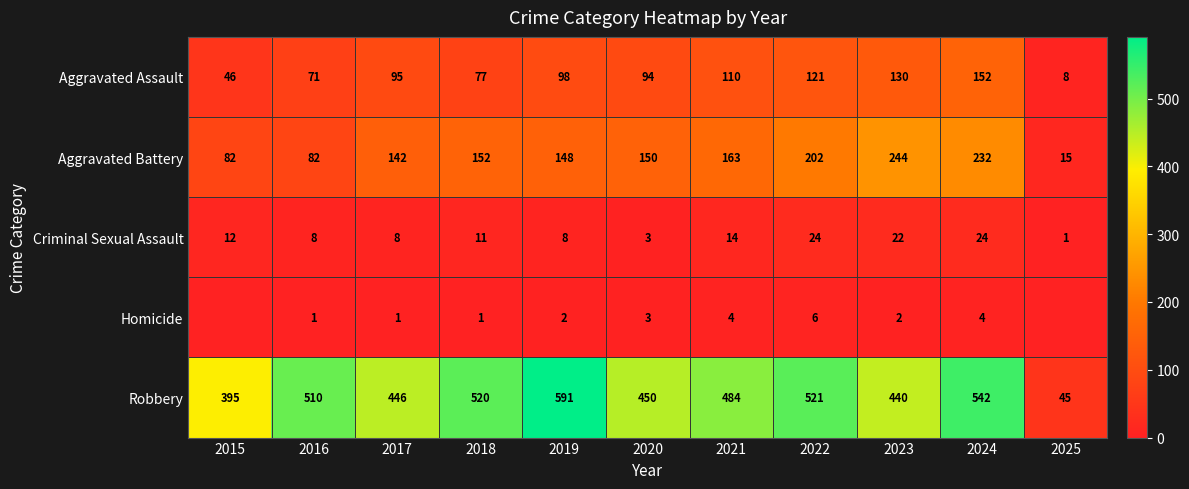

At 2023, list the series in order from smallest to largest.

Homicide, Criminal Sexual Assault, Aggravated Assault, Aggravated Battery, Robbery